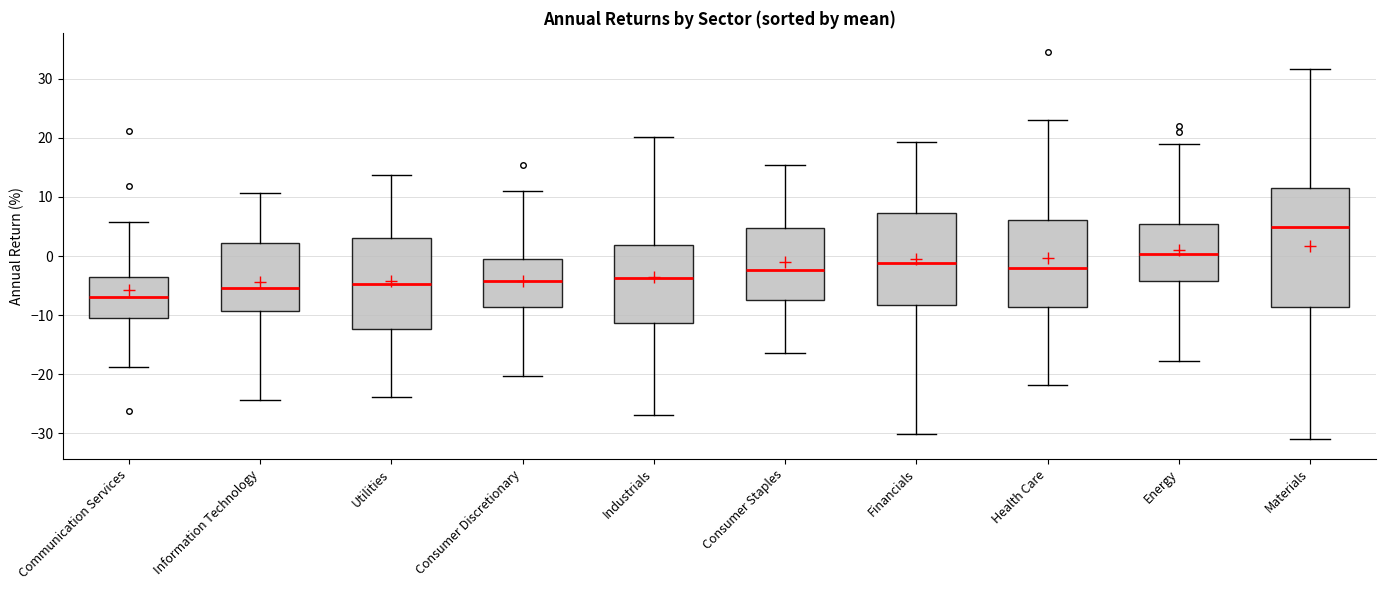

Reading left to right, transcribe this box plot: for each box, give where its median line is, the range the box spans, and where its two whiskers end, as read against the y-axis. The values are not printed on the chart, so give them approximately, as read against the axis.

Communication Services: median -7, box -10 to -4, whiskers -19 to 6
Information Technology: median -5, box -9 to 2, whiskers -24 to 11
Utilities: median -5, box -12 to 3, whiskers -24 to 14
Consumer Discretionary: median -4, box -9 to 0, whiskers -20 to 11
Industrials: median -4, box -11 to 2, whiskers -27 to 20
Consumer Staples: median -2, box -7 to 5, whiskers -16 to 15
Financials: median -1, box -8 to 7, whiskers -30 to 19
Health Care: median -2, box -9 to 6, whiskers -22 to 23
Energy: median 0, box -4 to 5, whiskers -18 to 19
Materials: median 5, box -9 to 12, whiskers -31 to 32